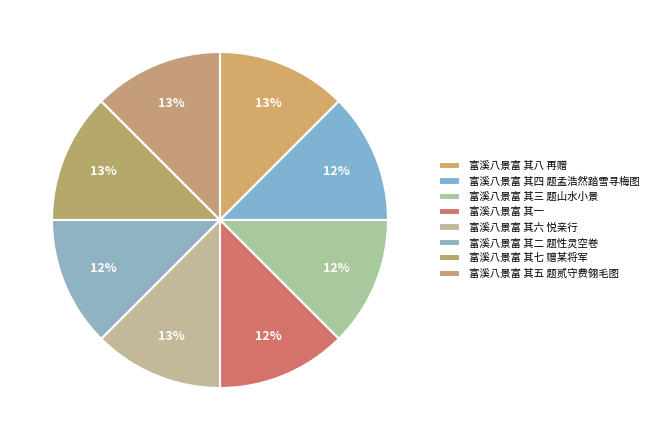

Is there any slice that represents more than half of the pie?

No